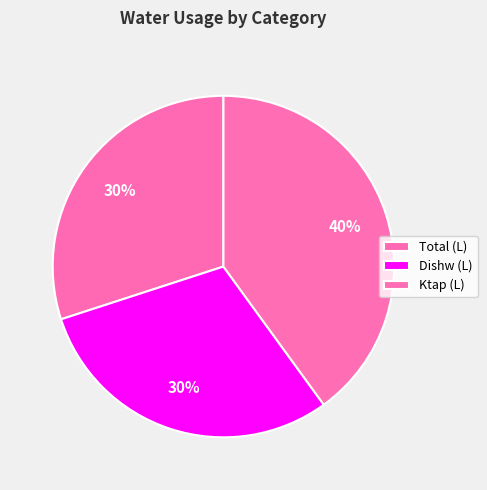

Is there any slice that represents more than half of the pie?

No